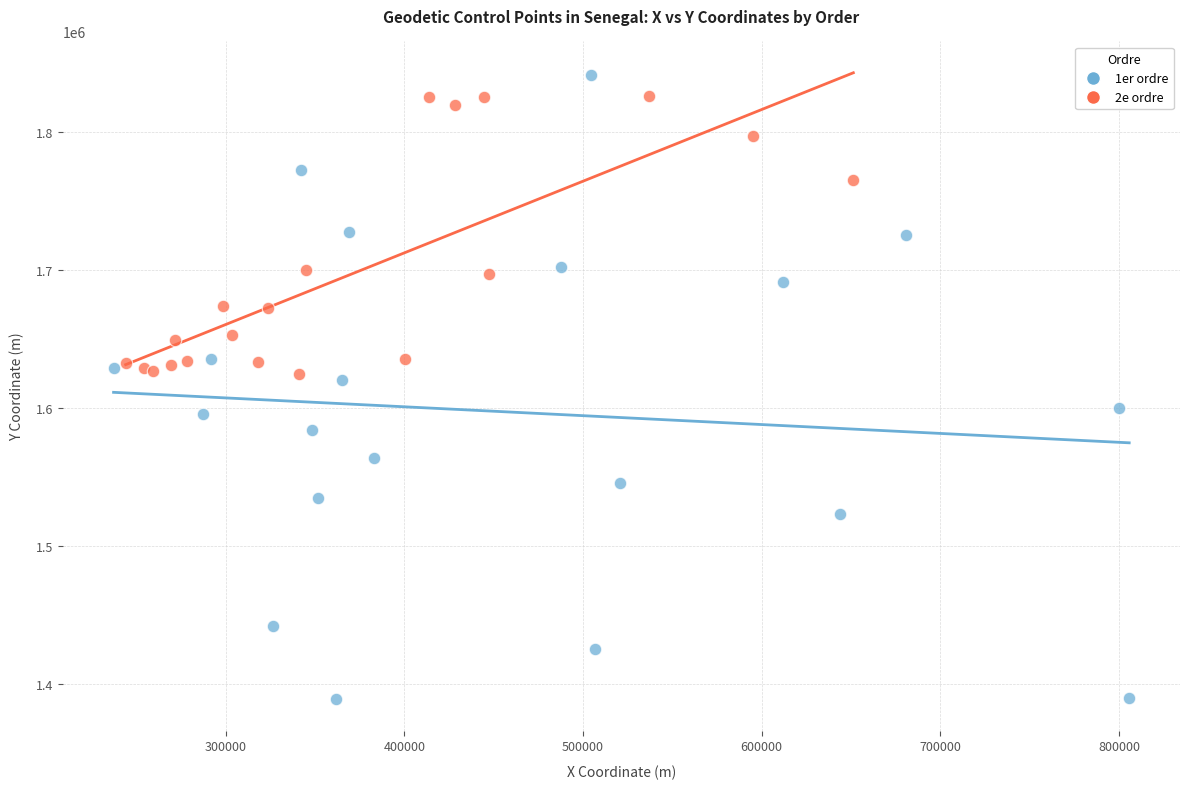

What are all the series names shown in the legend?

1er ordre, 2e ordre